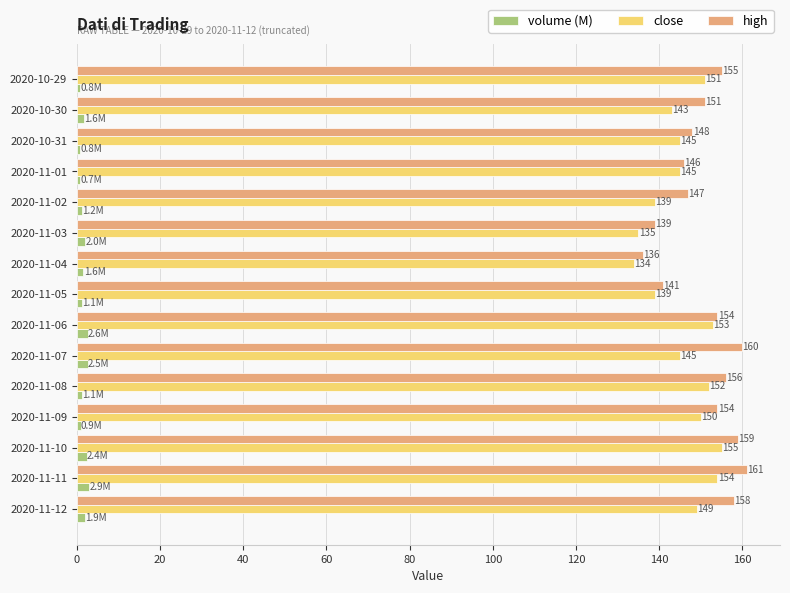

Between 2020-11-04 and 2020-11-06, which series saw the biggest shift?

close